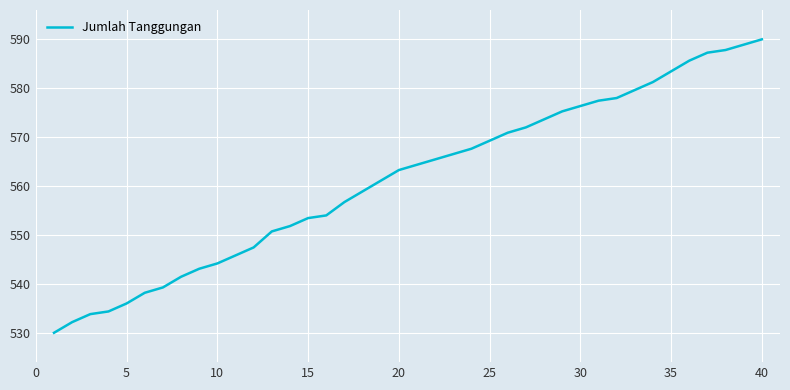

What is the minimum value shown in the chart?

530.0